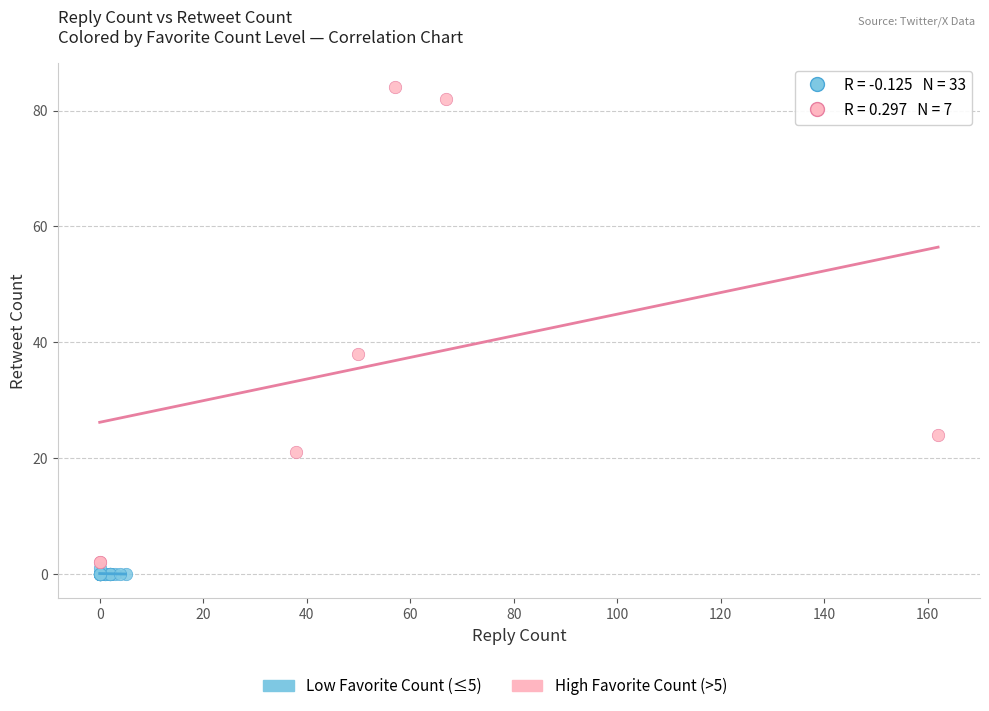

Which series reaches the maximum Y coordinate?

High Favorite Count (>5)